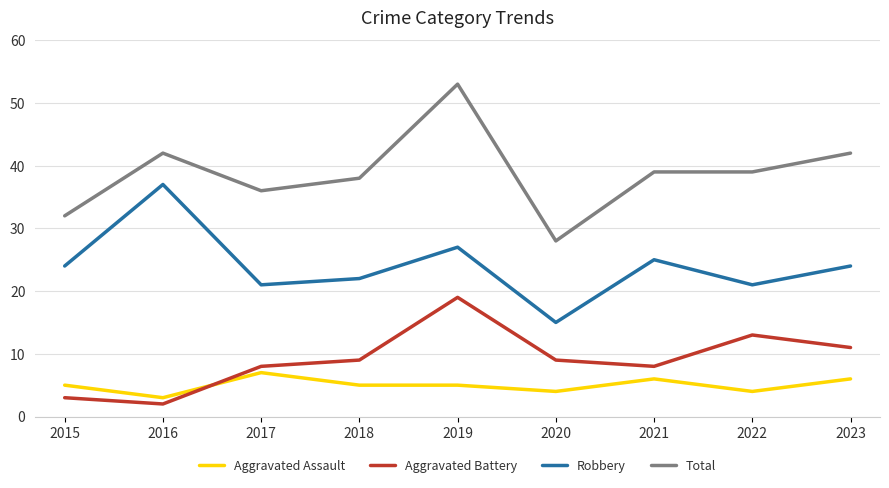

What is the sum of the Robbery values at 2021 and 2020?

40